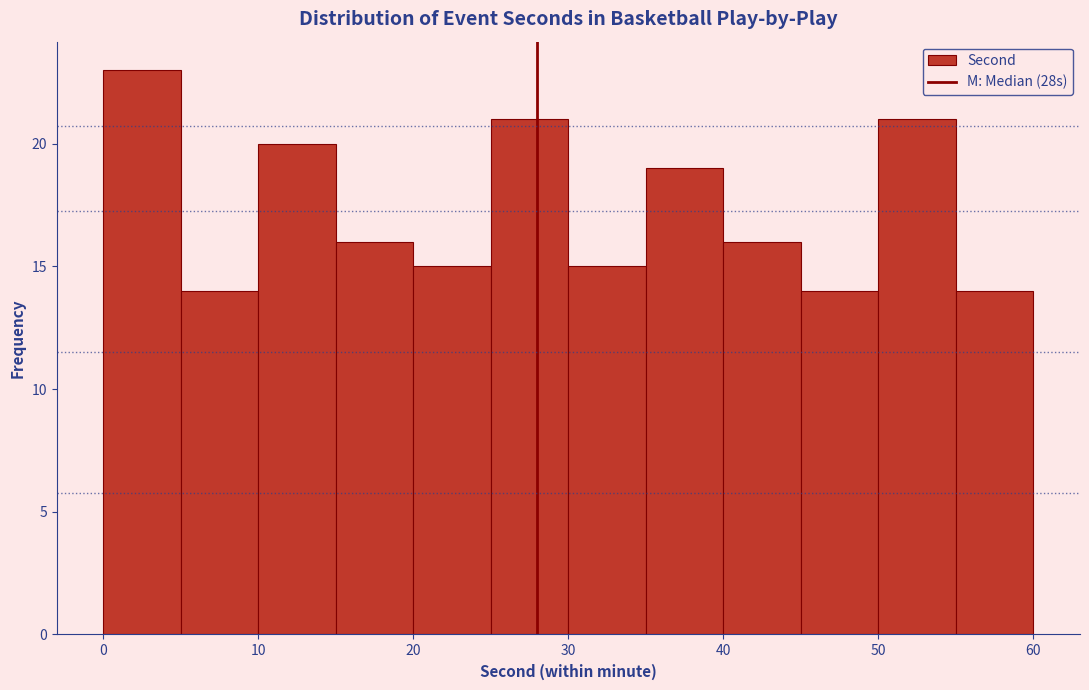

Reading left to right, transcribe this chart: for each bar, give the range it covers on the x-axis and its height. The values are not printed on the chart, so give them approximately, as read against the axis.

0 to 5: 23
5 to 10: 14
10 to 15: 20
15 to 20: 16
20 to 25: 15
25 to 30: 21
30 to 35: 15
35 to 40: 19
40 to 45: 16
45 to 50: 14
50 to 55: 21
55 to 60: 14